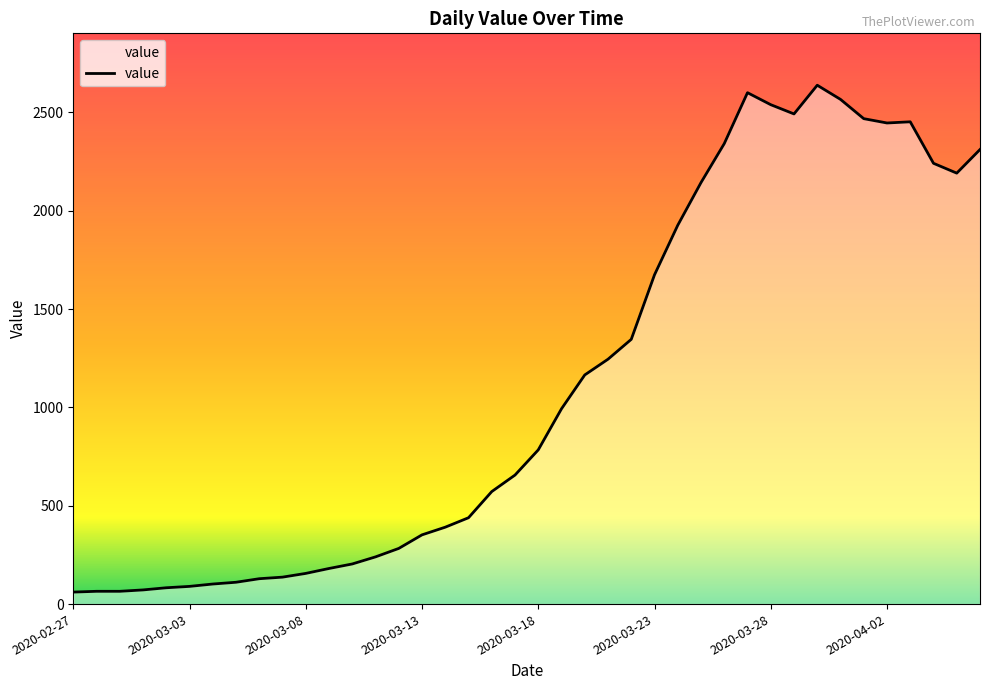

What is the smallest value displayed?

61